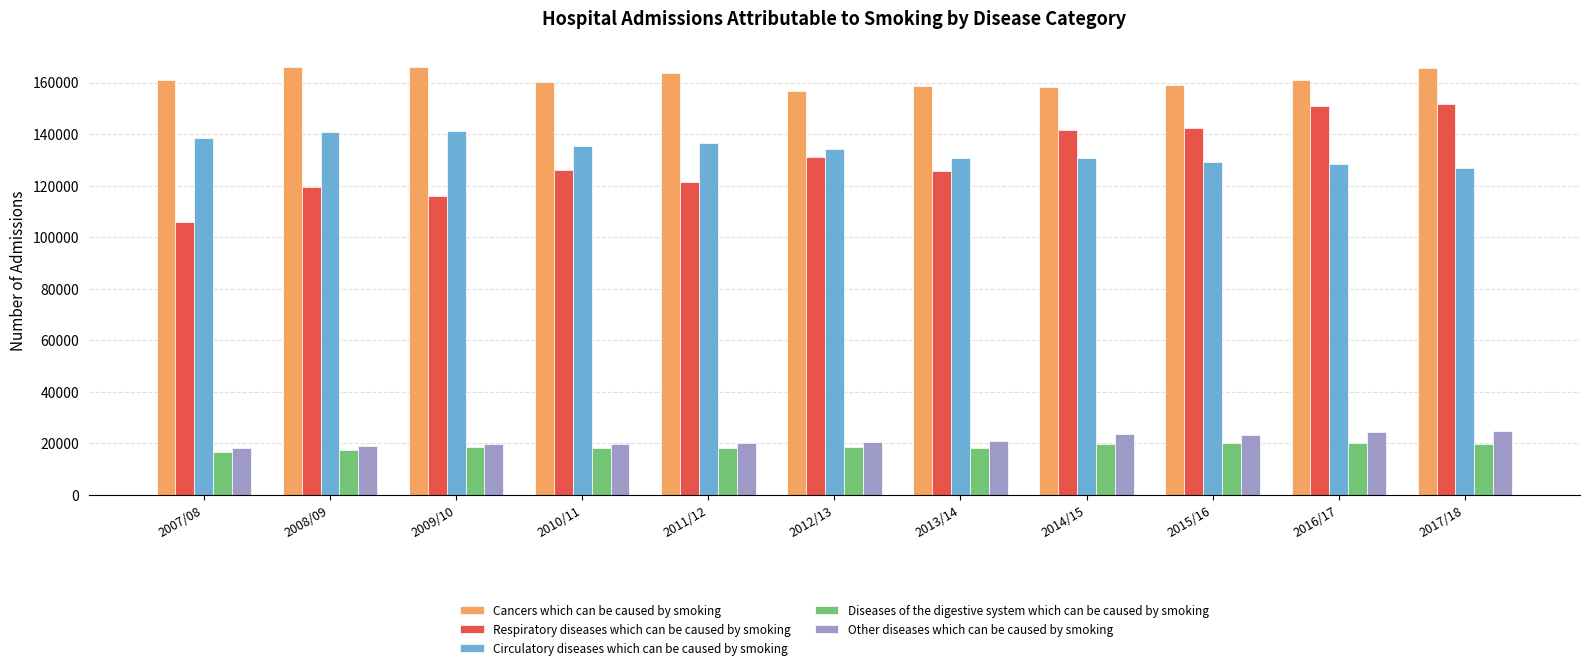

How many data points in Other diseases which can be caused by smoking are less than 20500?

5